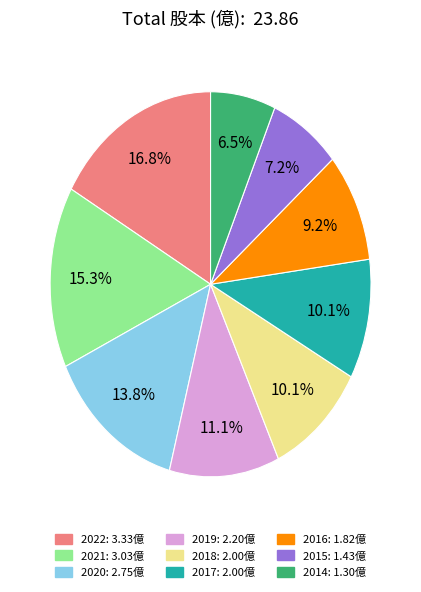

To the nearest percent, what is the difference between the 2016 and 2015 slice percentages?

2%